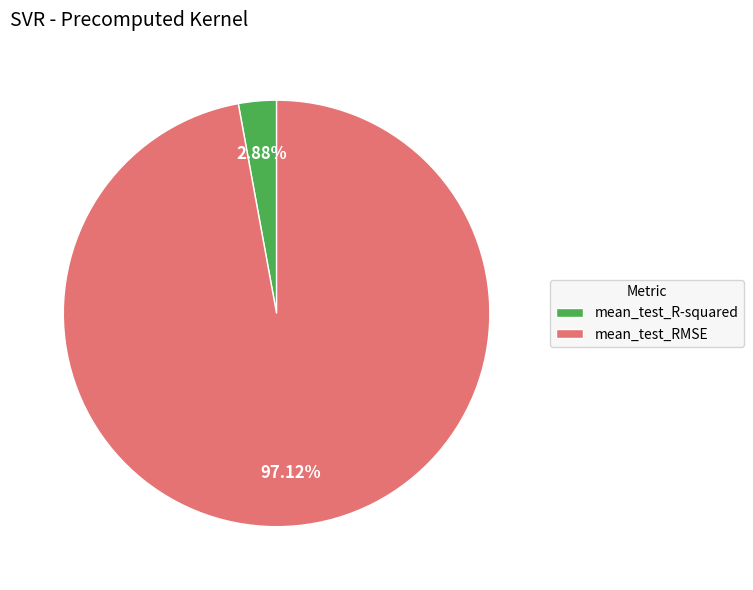

Count the number of slices in the pie.

2